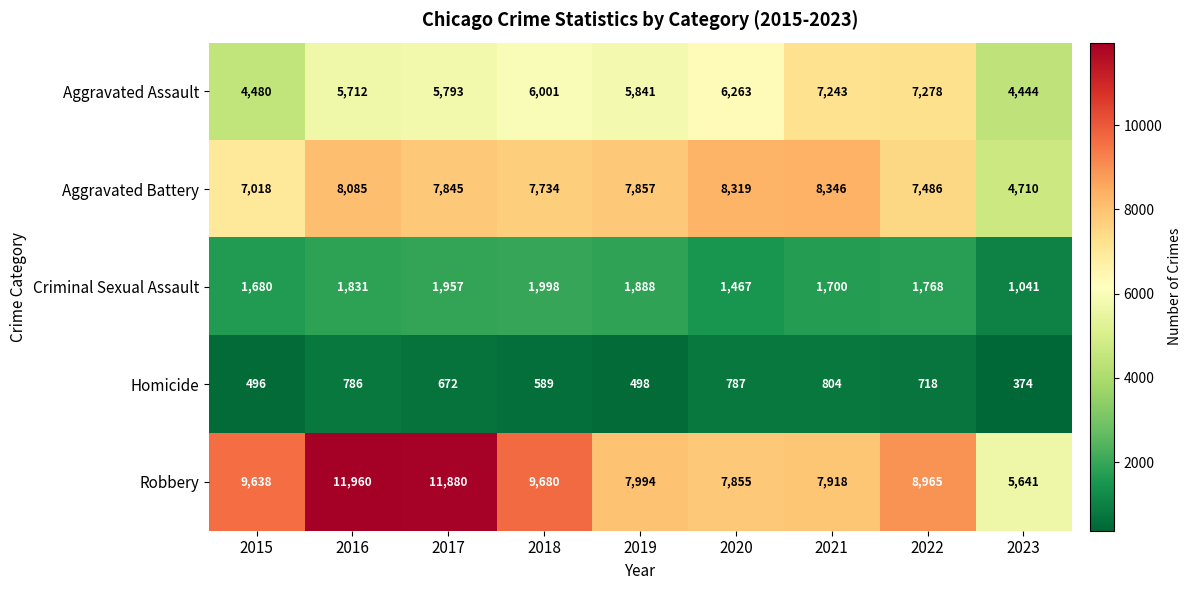

At how many categories does at least one series exceed 10542?

2